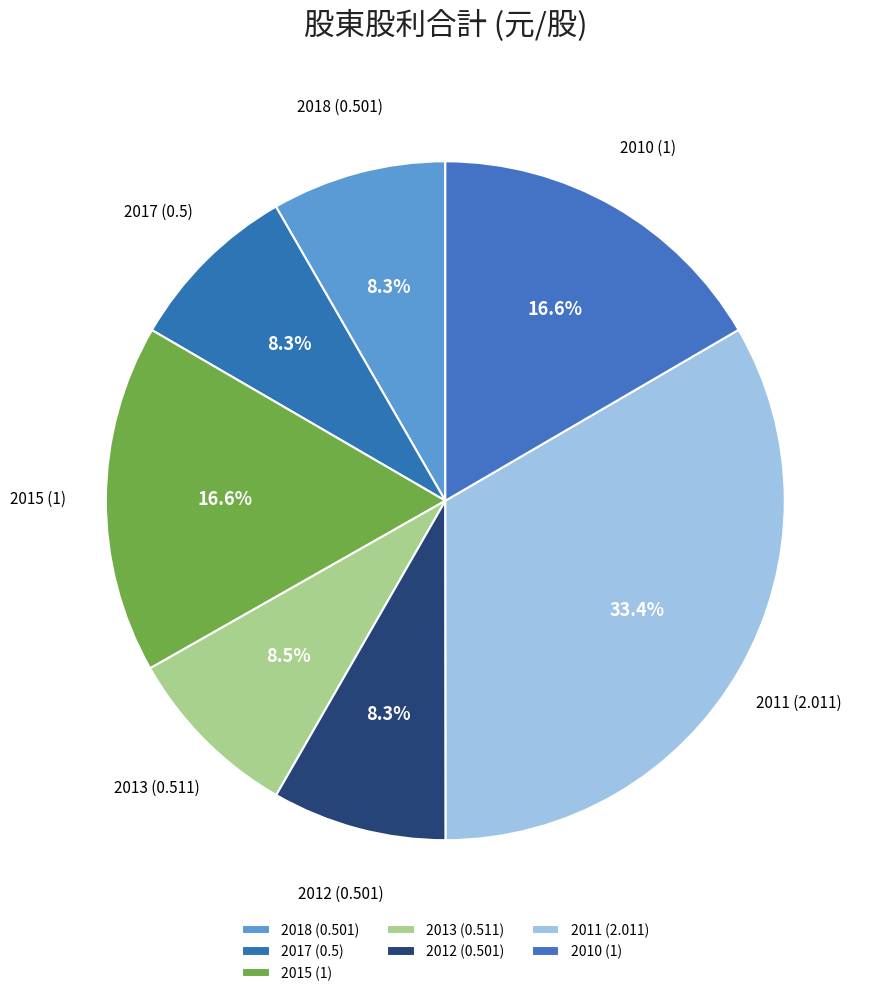

How many segments does this pie chart have?

7